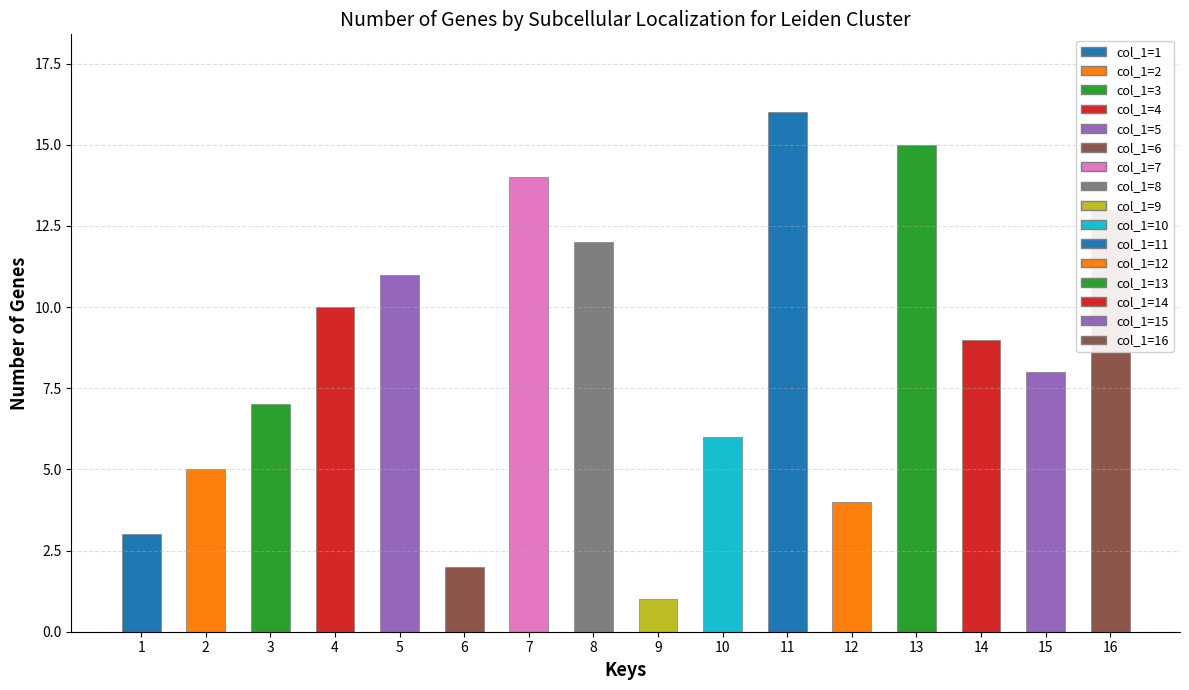

Which label corresponds to the largest value in the chart?

11